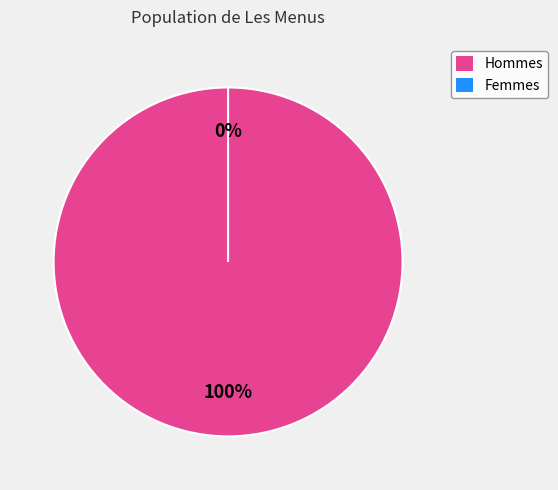

True or false: B accounts for 11% of the total.

False